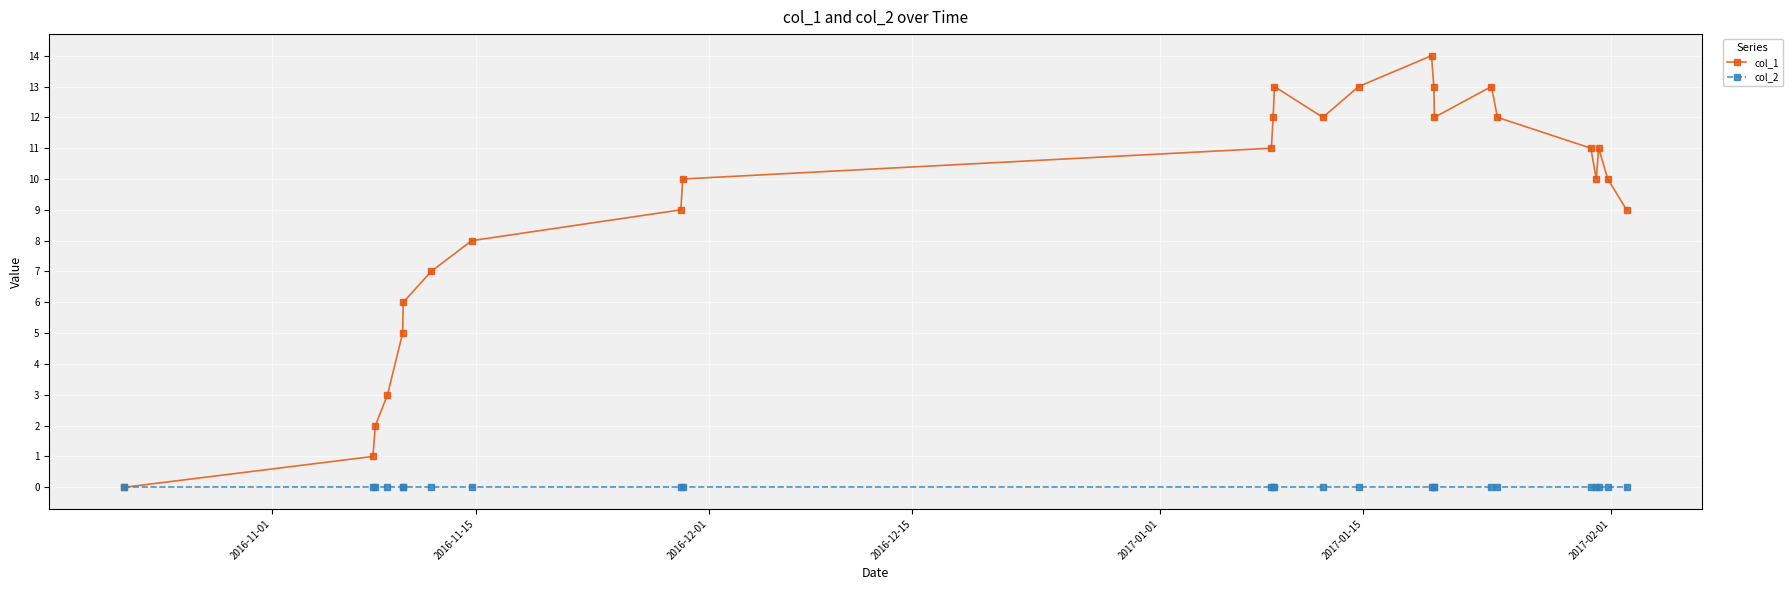

Which series has the largest range (max minus min)?

col_1